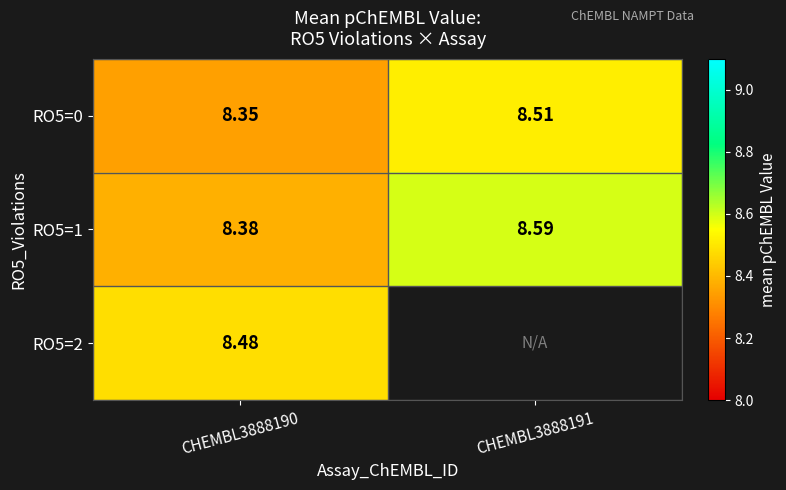

Which category has the lowest value across all series?

CHEMBL3888190